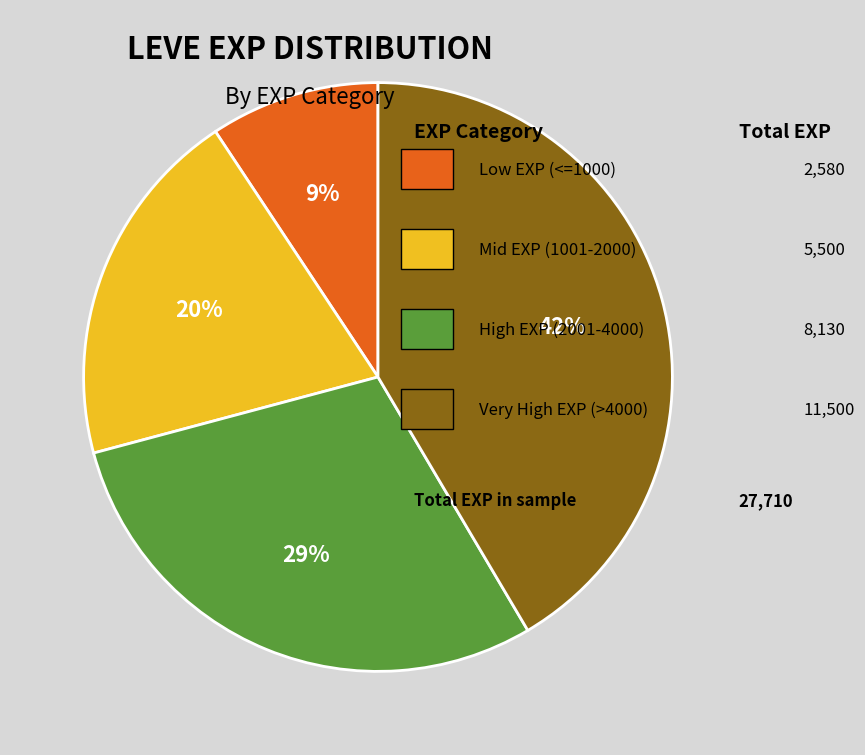

Does any single category account for the majority?

No